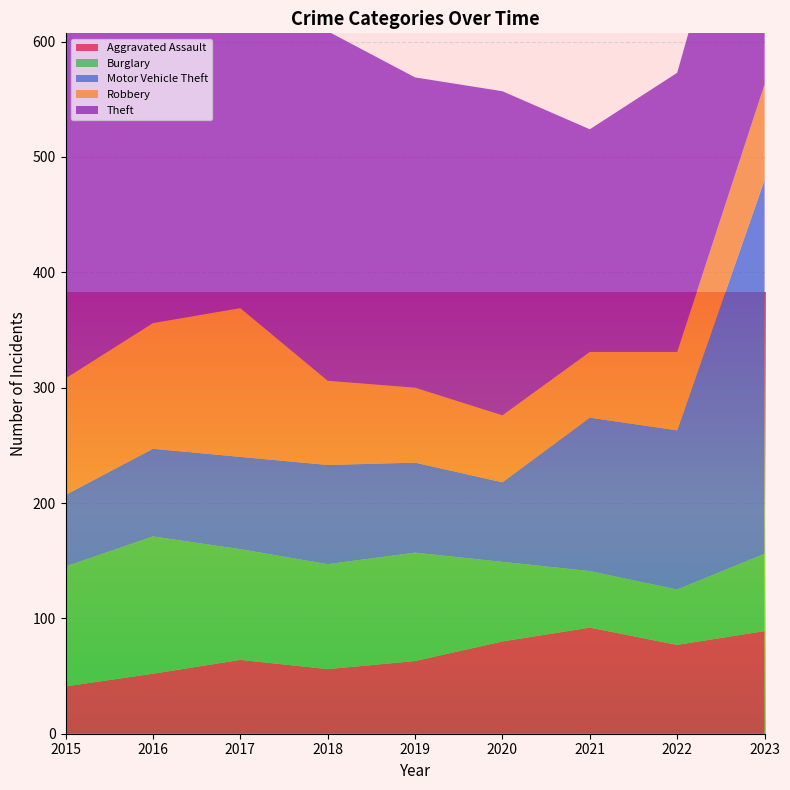

Reading right to left, transcribe all the data shown in this chart.

Aggravated Assault: 2023=89	2022=77	2021=92	2020=80	2019=63	2018=56	2017=64	2016=52	2015=41
Burglary: 2023=67	2022=48	2021=49	2020=69	2019=94	2018=91	2017=96	2016=119	2015=104
Motor Vehicle Theft: 2023=324	2022=138	2021=133	2020=69	2019=78	2018=86	2017=80	2016=76	2015=62
Robbery: 2023=83	2022=68	2021=57	2020=58	2019=65	2018=73	2017=129	2016=109	2015=101
Theft: 2023=277	2022=242	2021=193	2020=281	2019=269	2018=303	2017=292	2016=348	2015=298